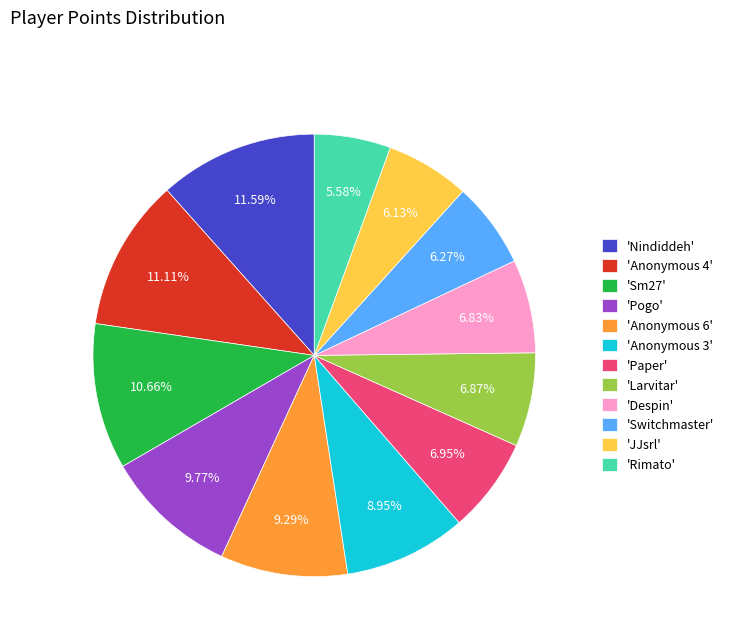

Combined, do 'Nindiddeh' and 'JJsrl' account for over 50%?

No